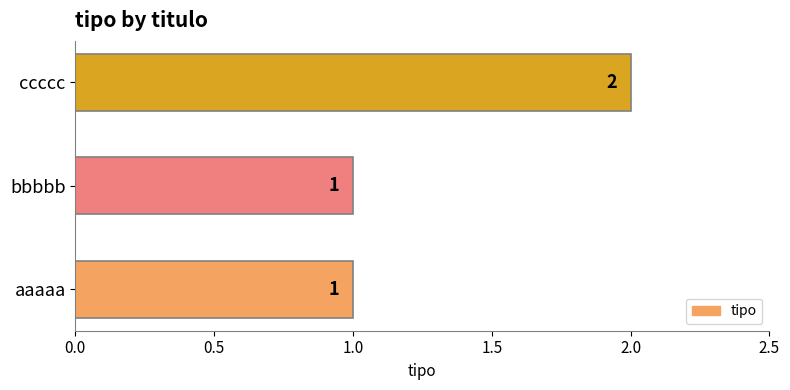

Reading bottom to top, list all the values displayed in this chart.

aaaaa=1	bbbbb=1	ccccc=2